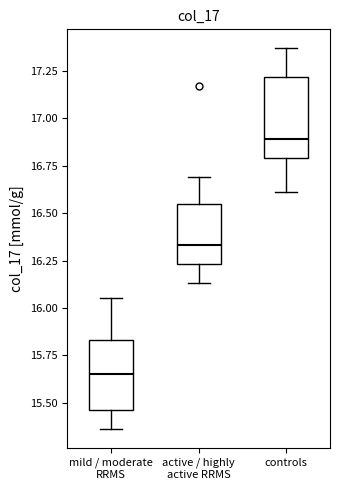

Where is the lower edge of the box for mild / moderate RRMS on the y-axis? The values are not printed on the chart, so give them approximately, as read against the axis.

15.45